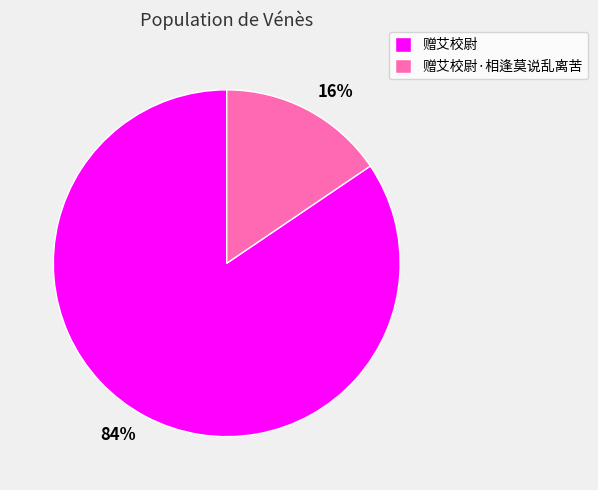

Between 16% and 84%, which is larger?

84%